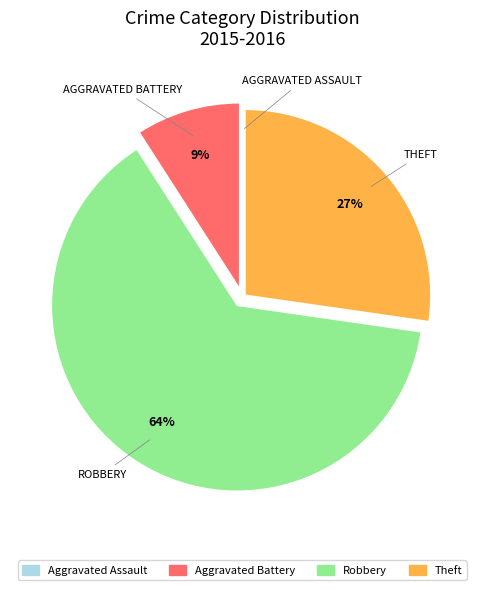

To the nearest percent, what is the average slice percentage?

25%